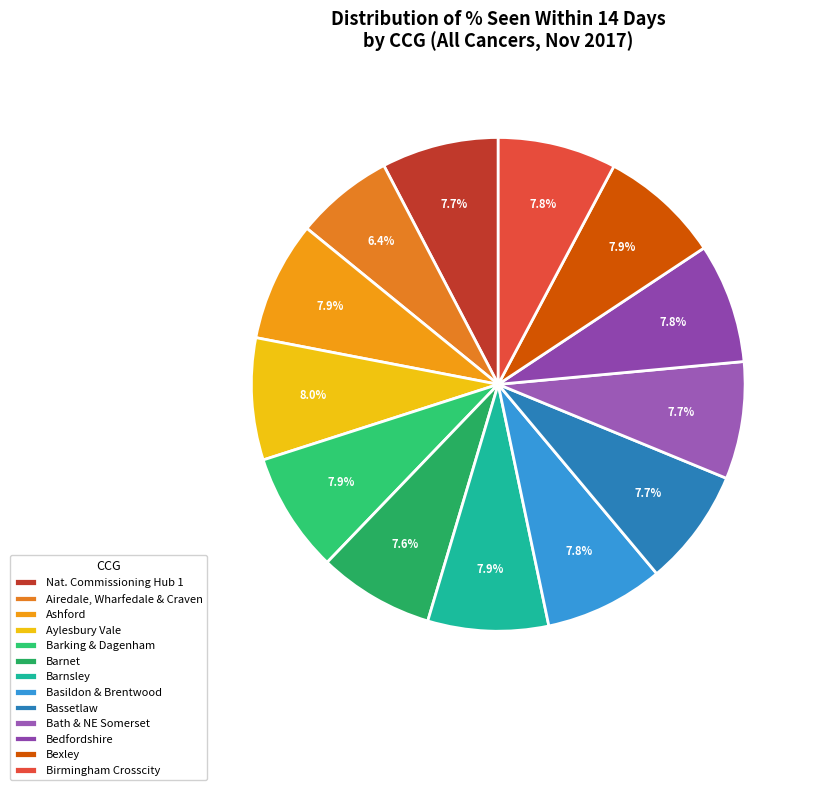

How many slices are in this pie chart?

13